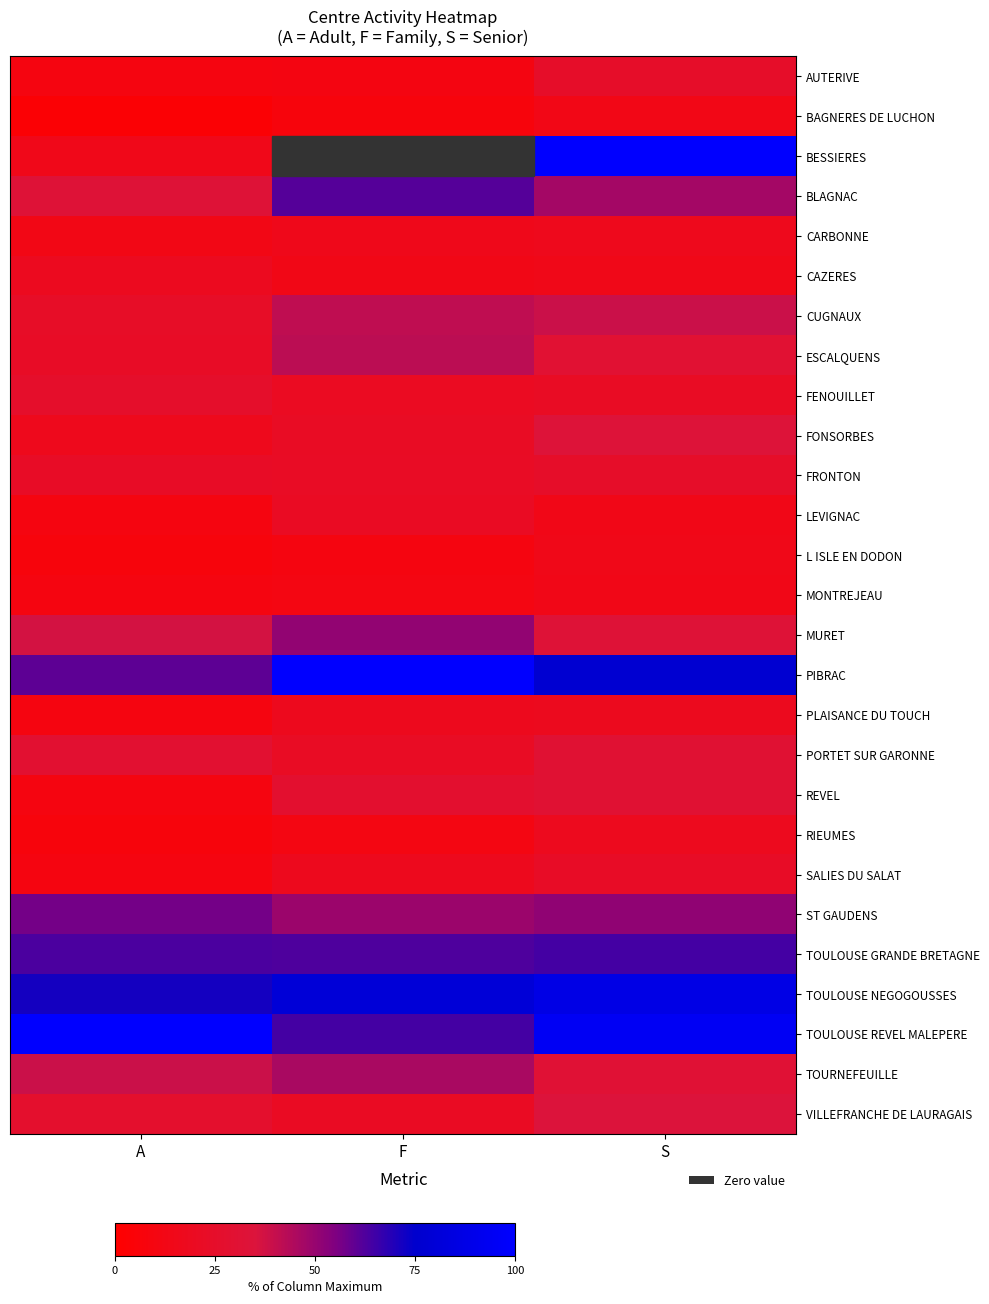

Which series has the widest spread of values?

BESSIERES